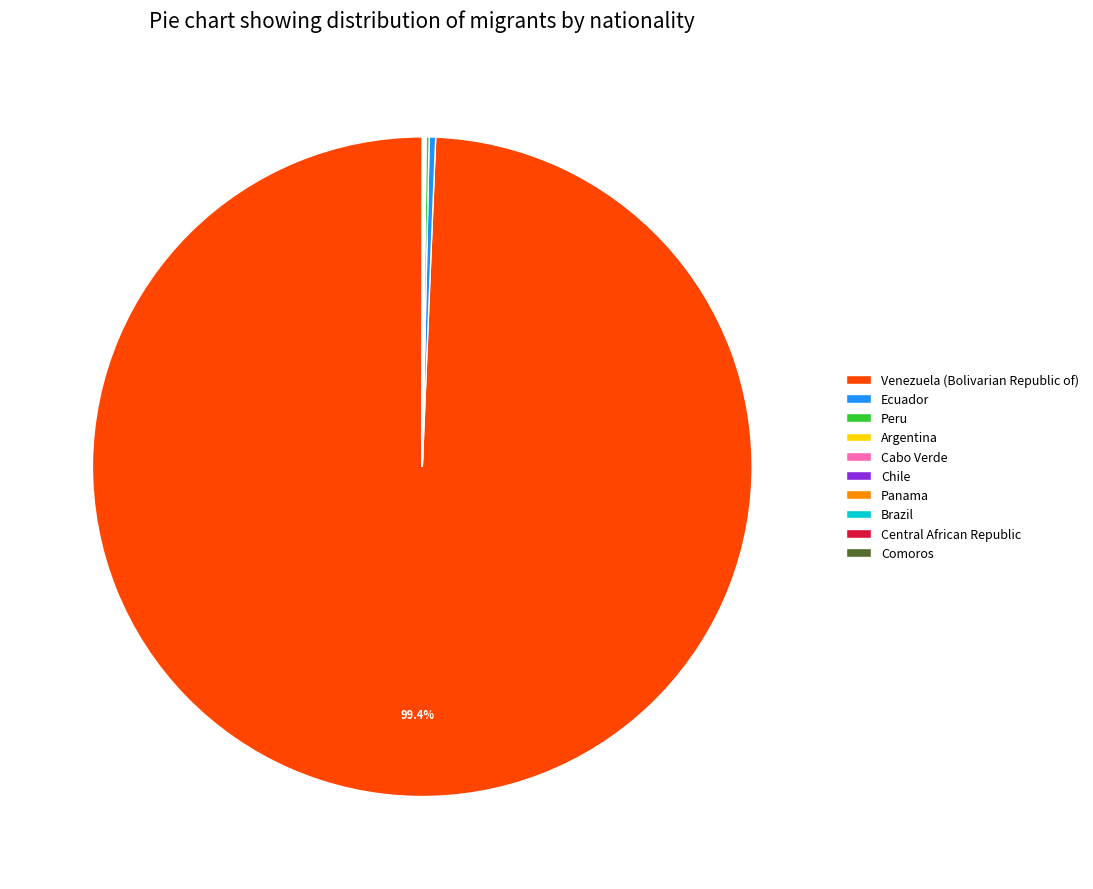

Which slice is the largest?

Venezuela (Bolivarian Republic of)